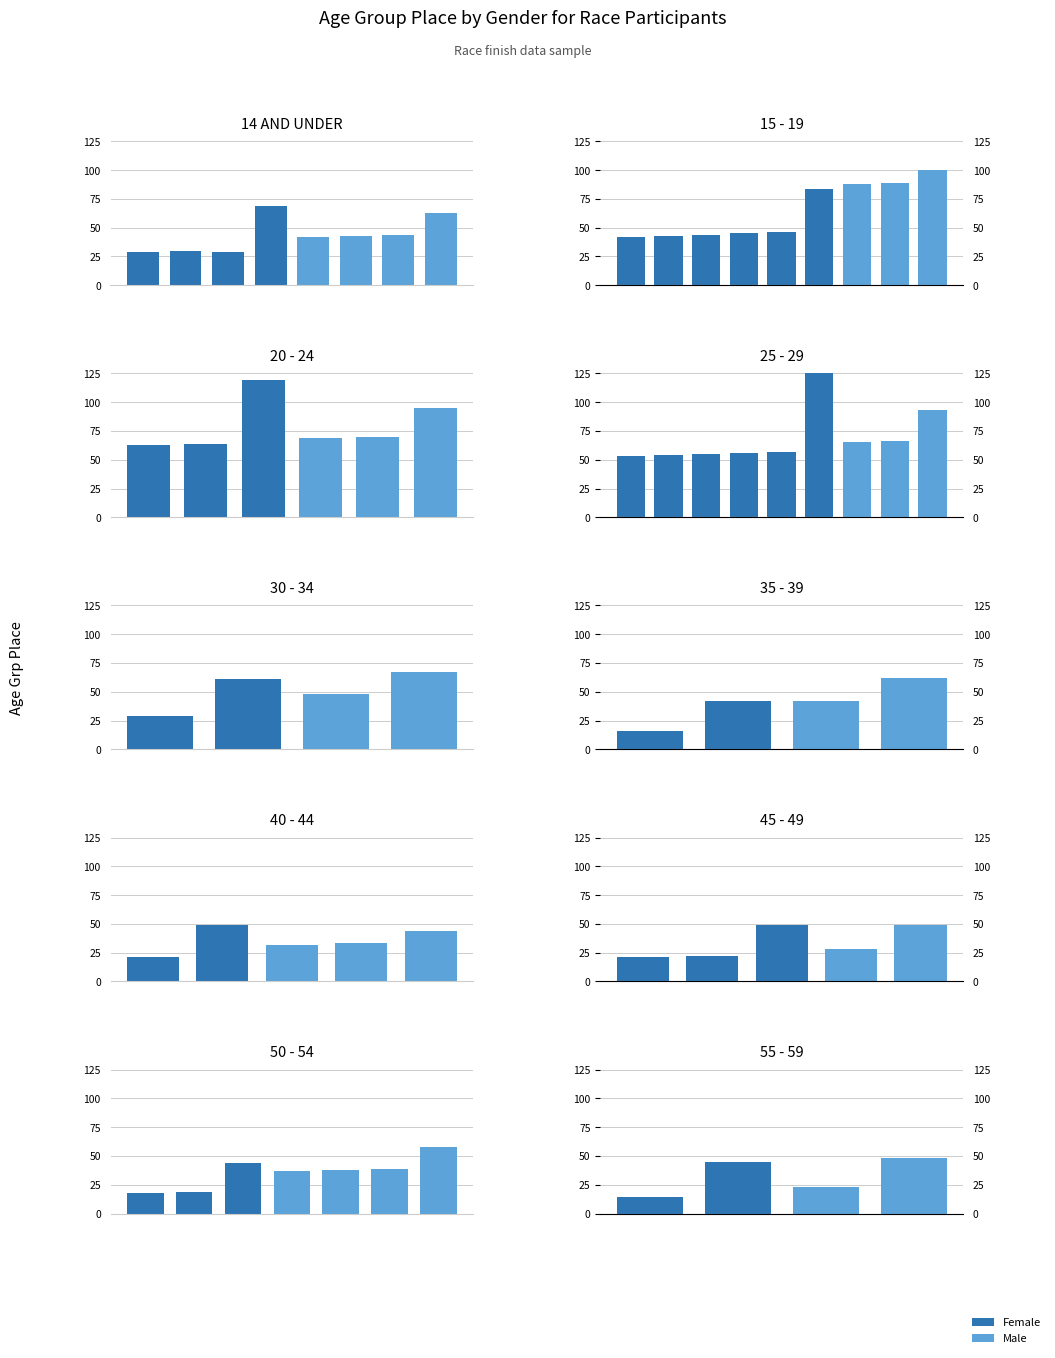

Which series has the largest total across all categories?

Male